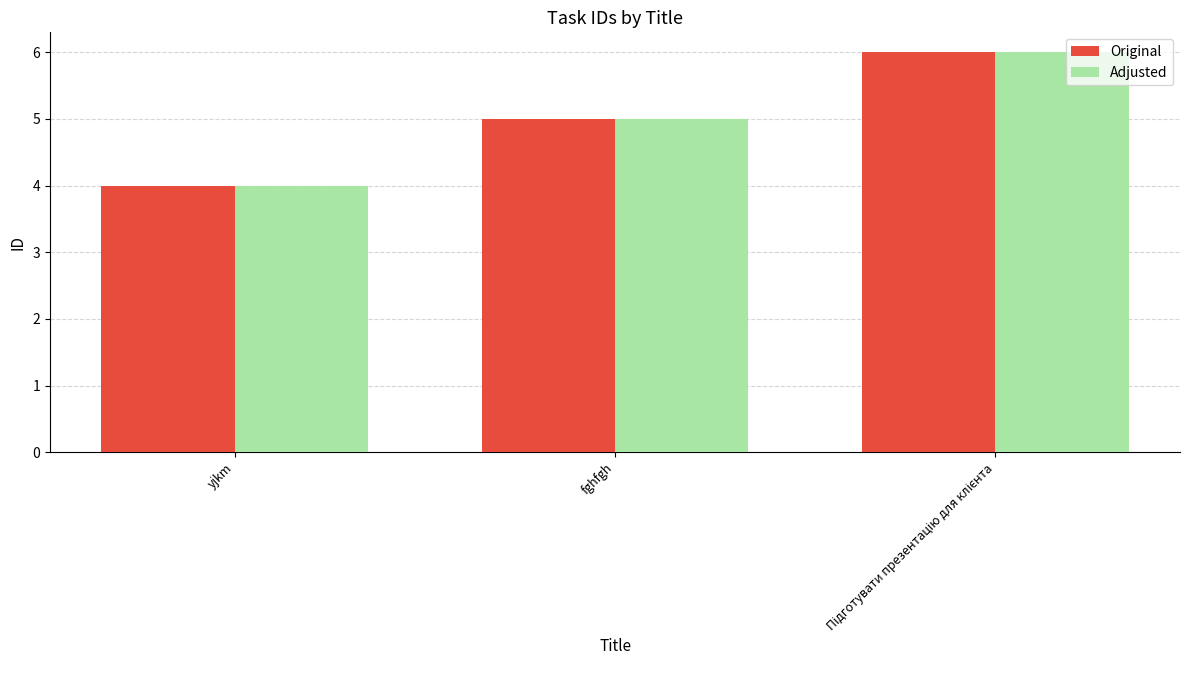

Reading left to right, list all the values displayed in this chart.

Original: 4	5	6
Adjusted: 4	5	6